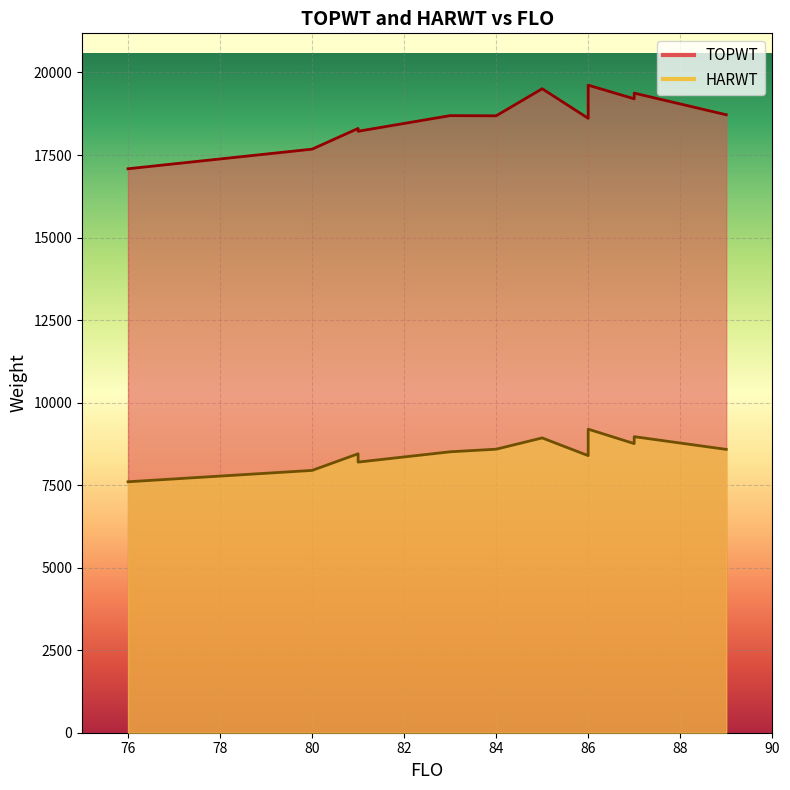

What is the total value across all series at 87?

27961